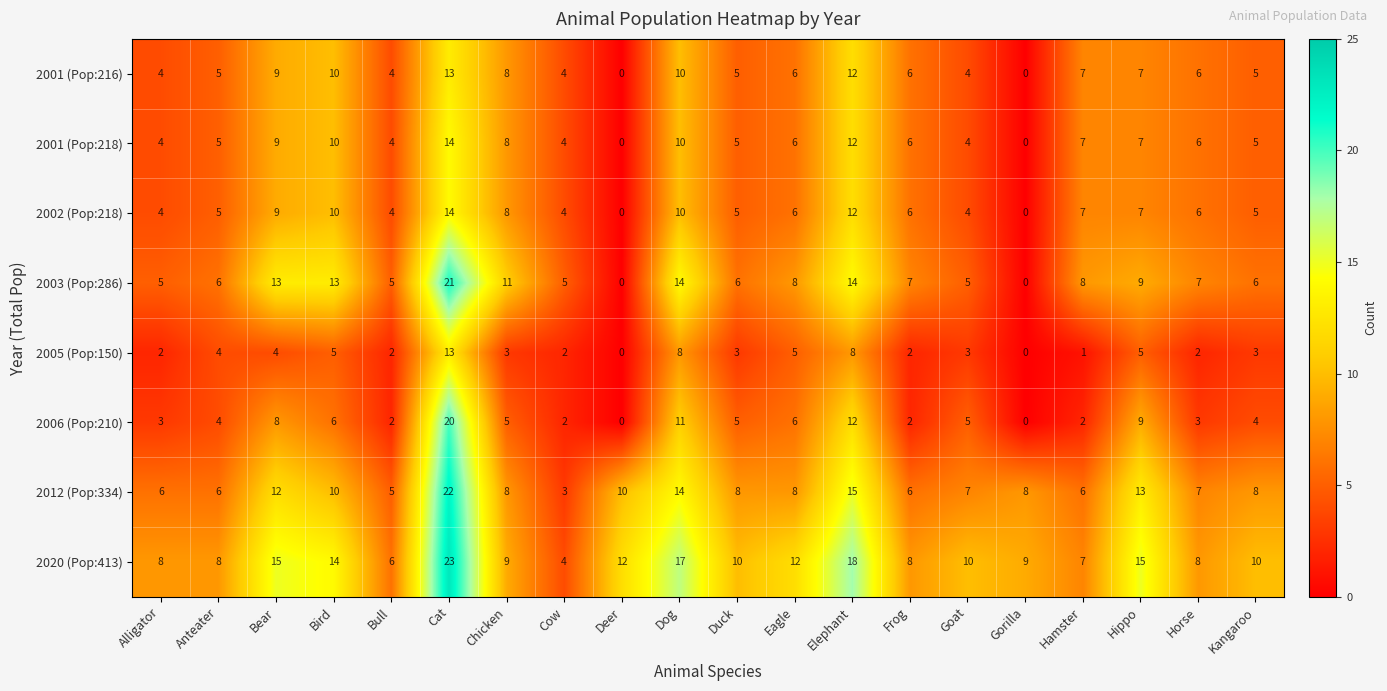

The value of 2012 (Pop:334) at Eagle is 8. True or false?

True